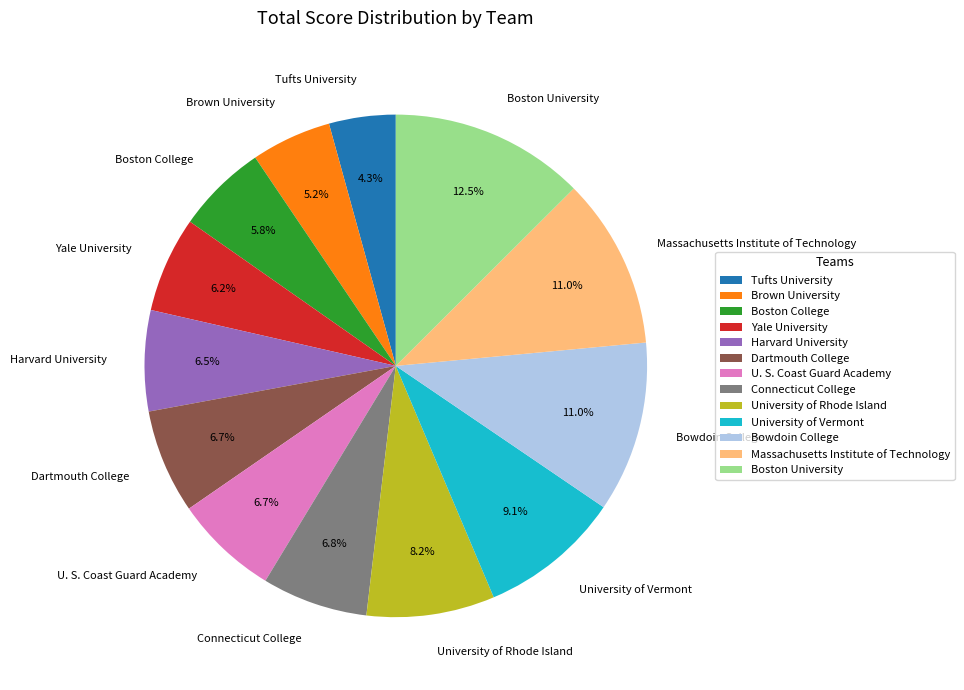

True or false: Connecticut College accounts for 7% of the total.

True